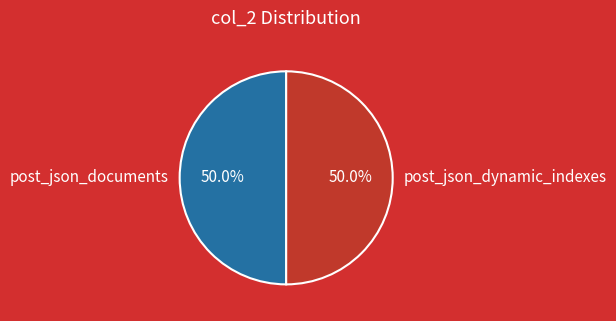

Is the sum of post_json_dynamic_indexes and post_json_documents greater than half?

Yes